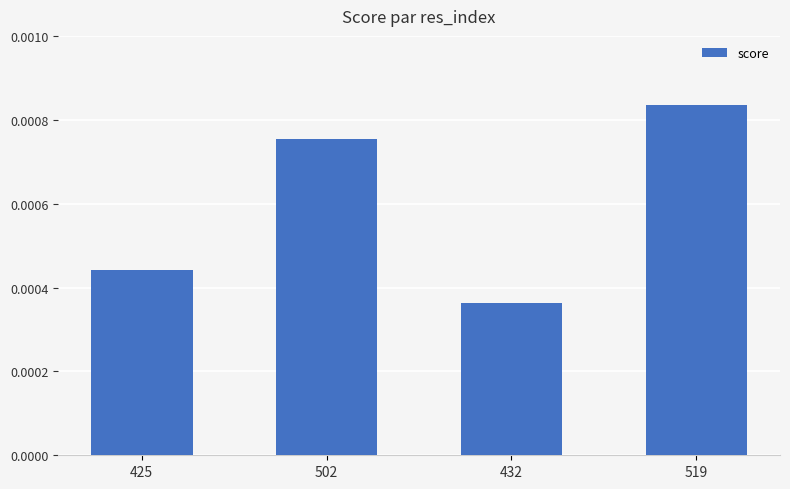

Does the chart contain stacked bars?

No